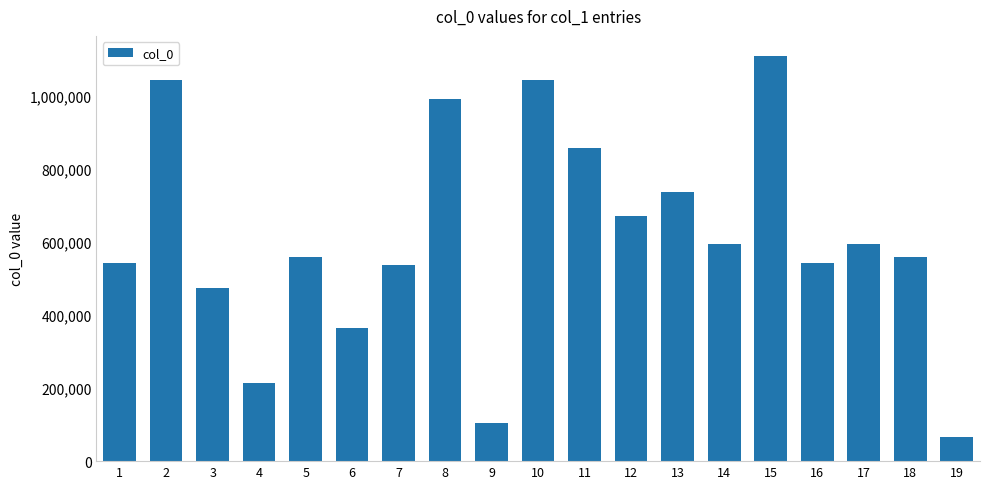

The chart shows a value of 214170 at 4. True or false?

True